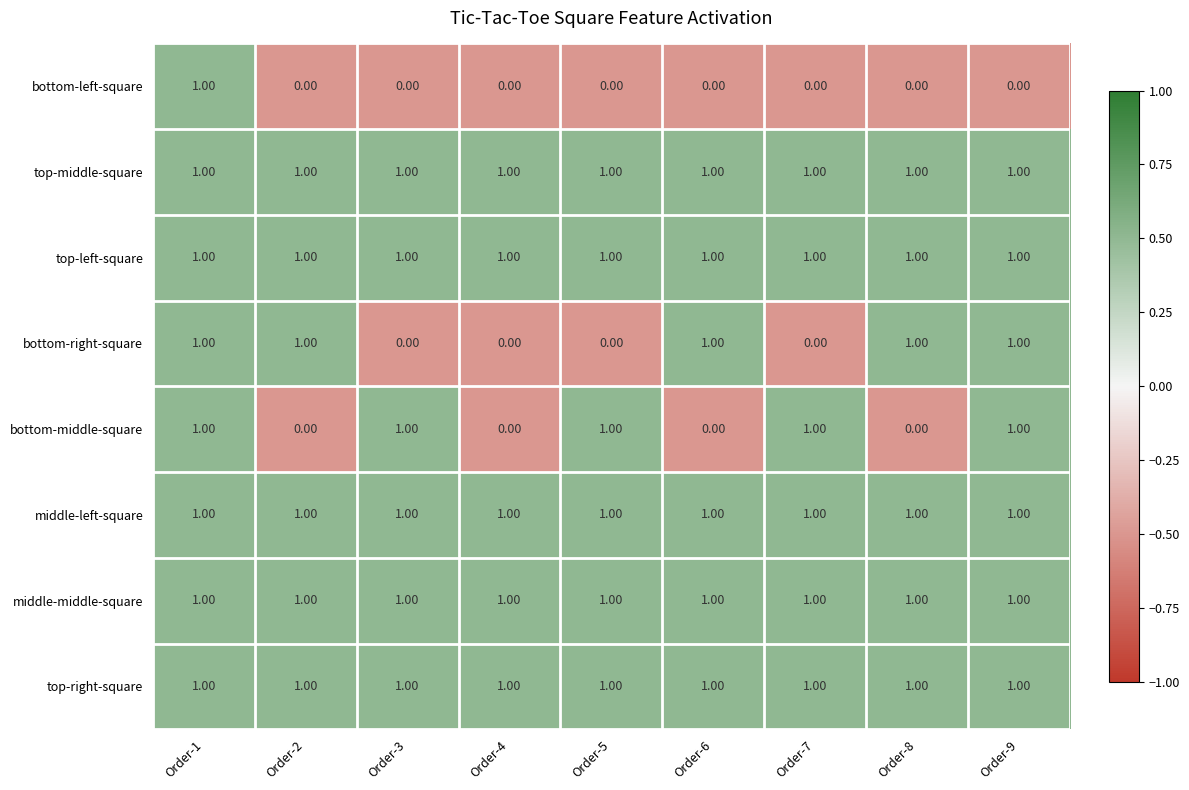

What is the total value across all series at Order-3?

6